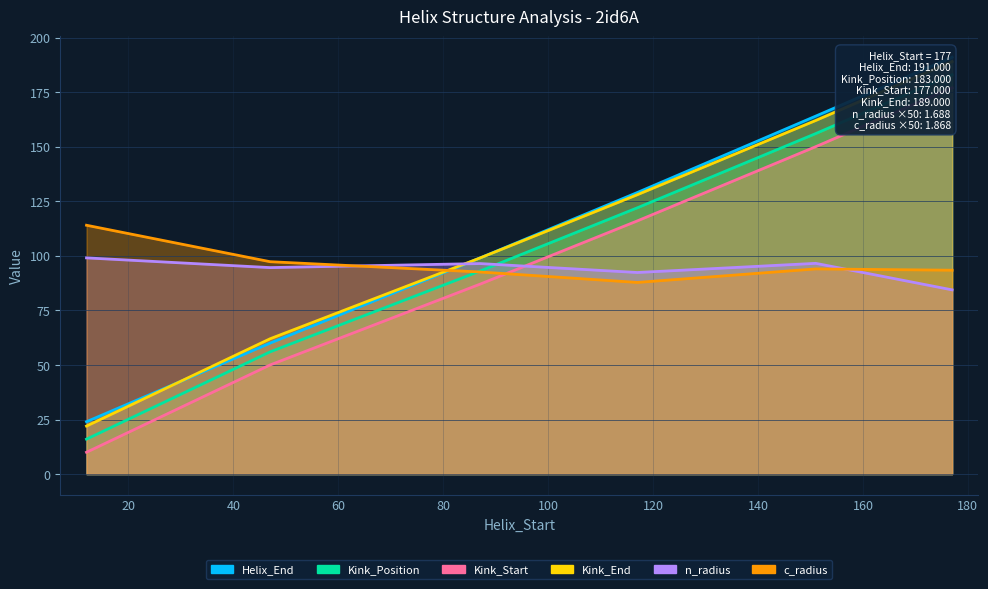

Which label corresponds to the smallest value in the chart?

12